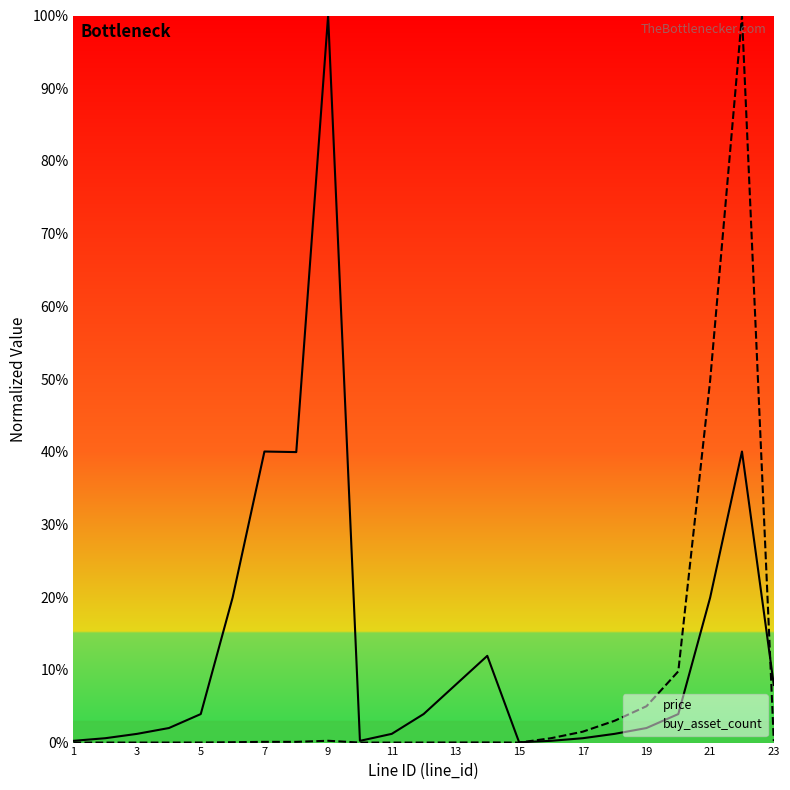

What are all the series names shown in the legend?

price, buy_asset_count